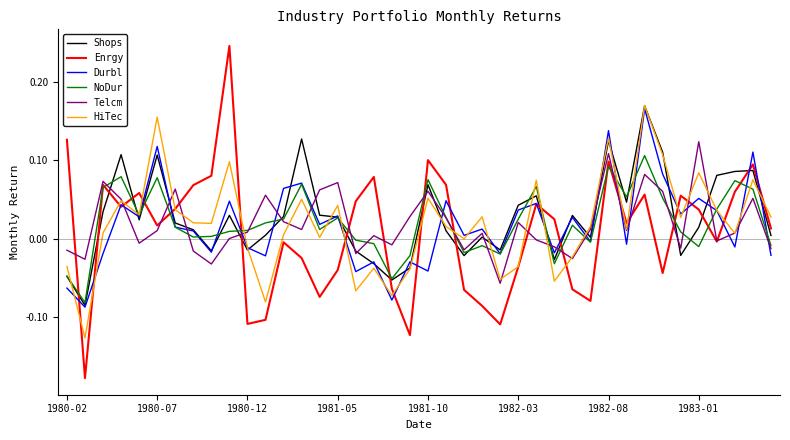

Which series has the largest range (max minus min)?

Enrgy